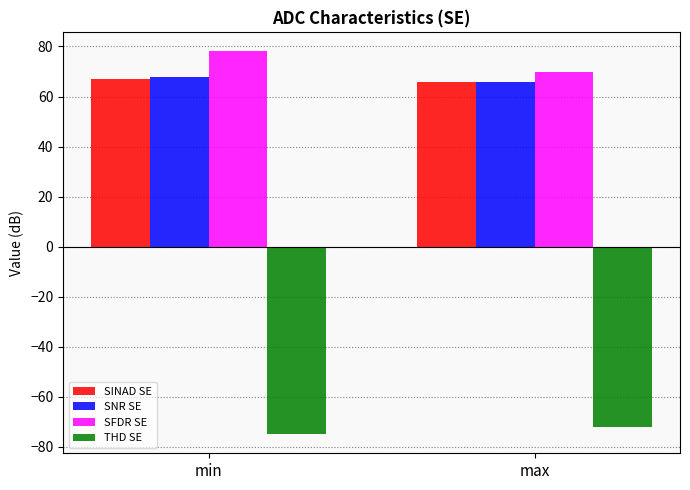

What is the label of the 2nd bar from the right?

min